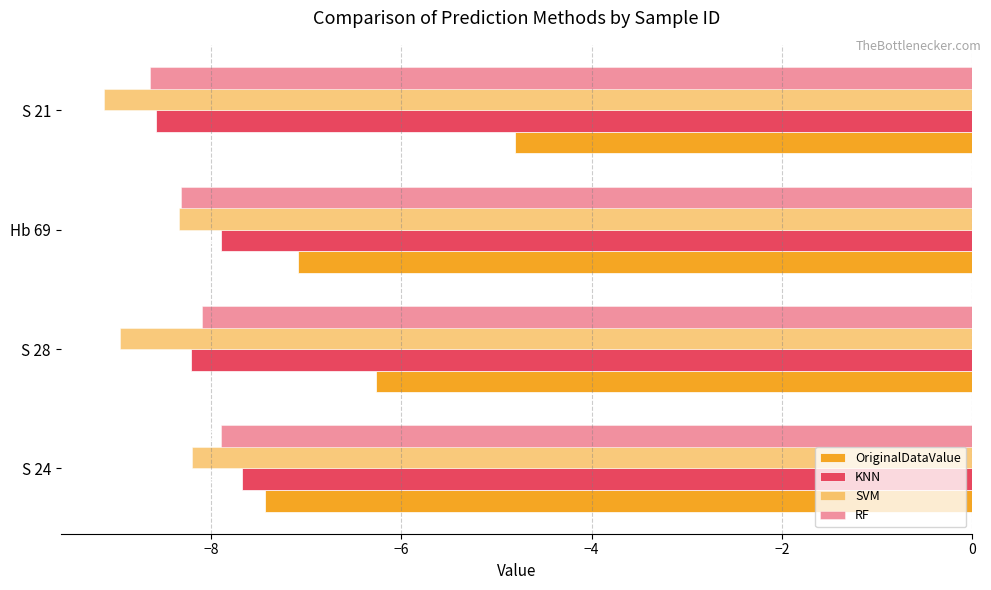

How many values in the RF series are below -8?

3